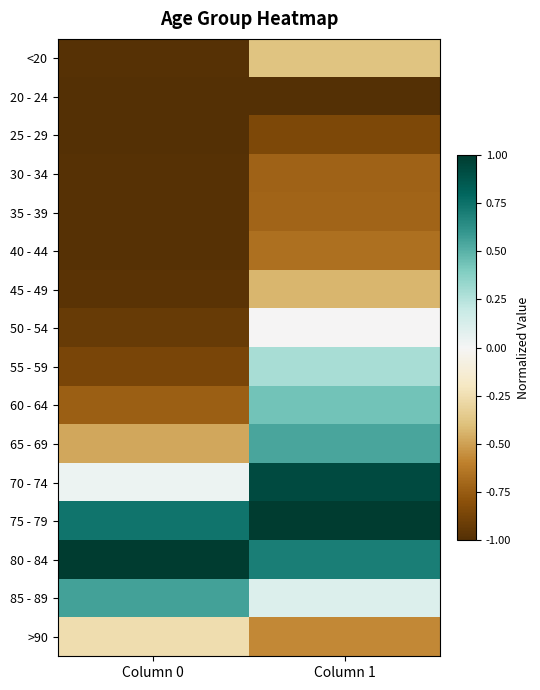

Which series changed the most between Column 0 and Column 1?

60 - 64